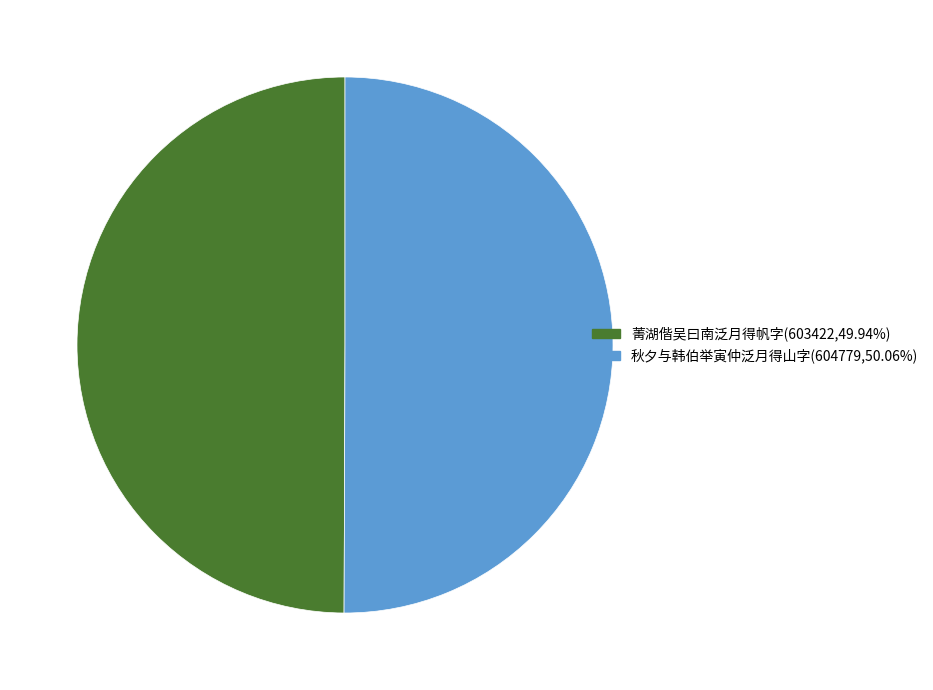

Approximately how many times larger is the value at 菁湖偕吴曰南泛月得帆字 compared to 秋夕与韩伯举寅仲泛月得山字?

1.0